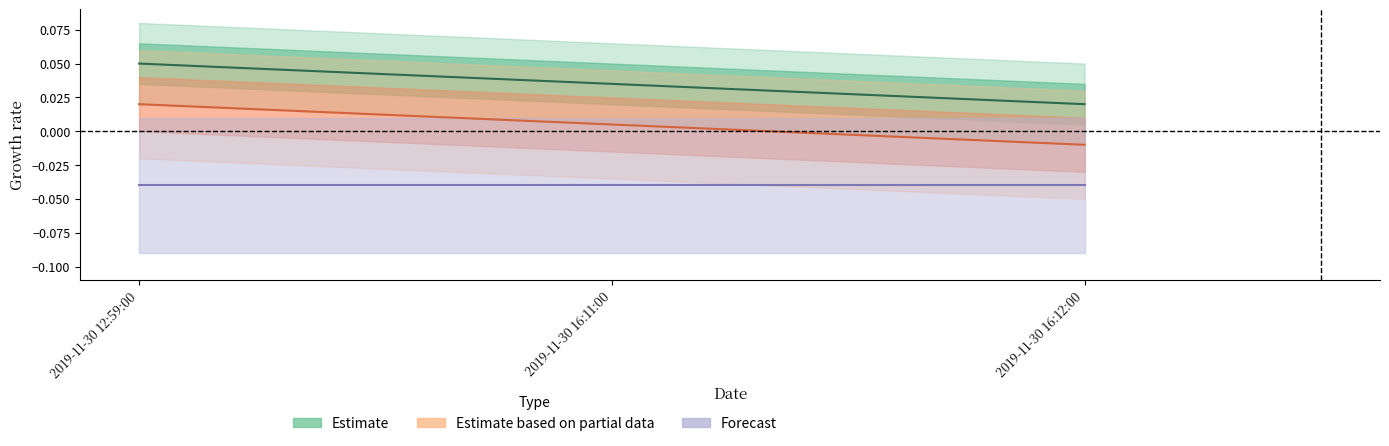

Reading left to right, list all the values displayed in this chart.

Estimate: 0.1	0.0	0.0
Estimate based on partial data: 0.0	0.0	-0.0
Forecast: -0.0	-0.0	-0.0